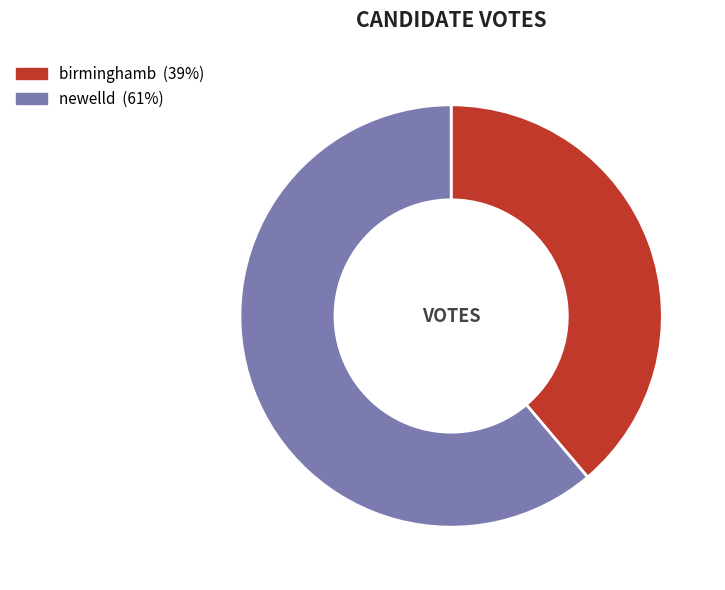

Combined, do newelld and birminghamb account for over 50%?

Yes